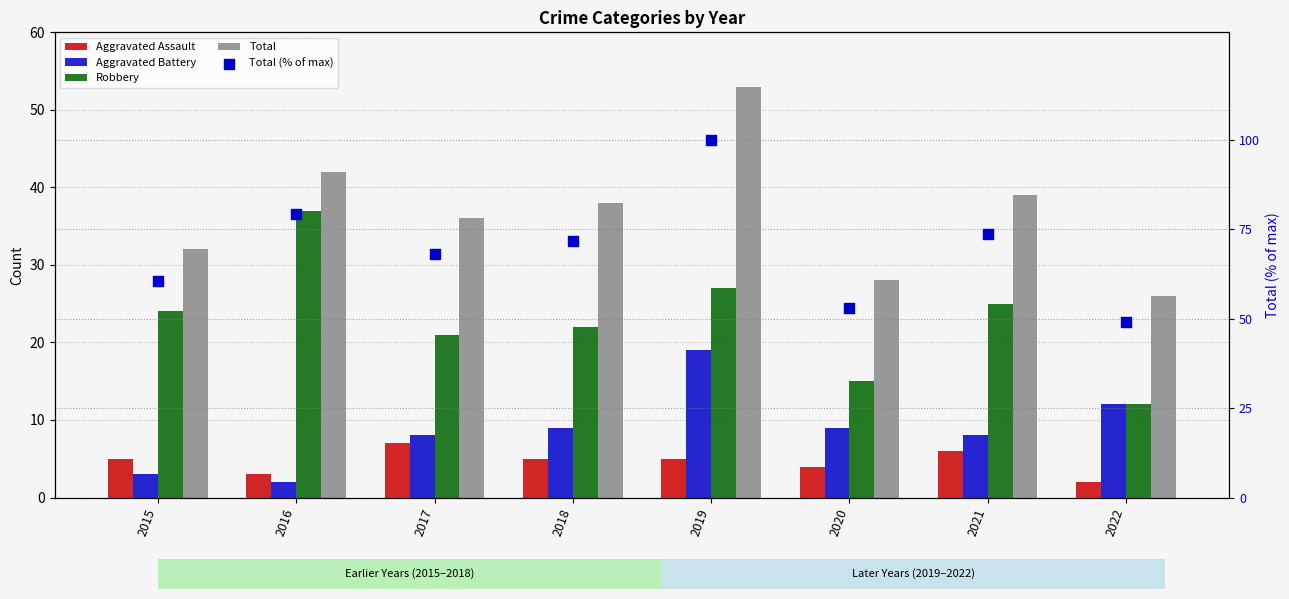

At which category is the sum across all series the highest?

2019